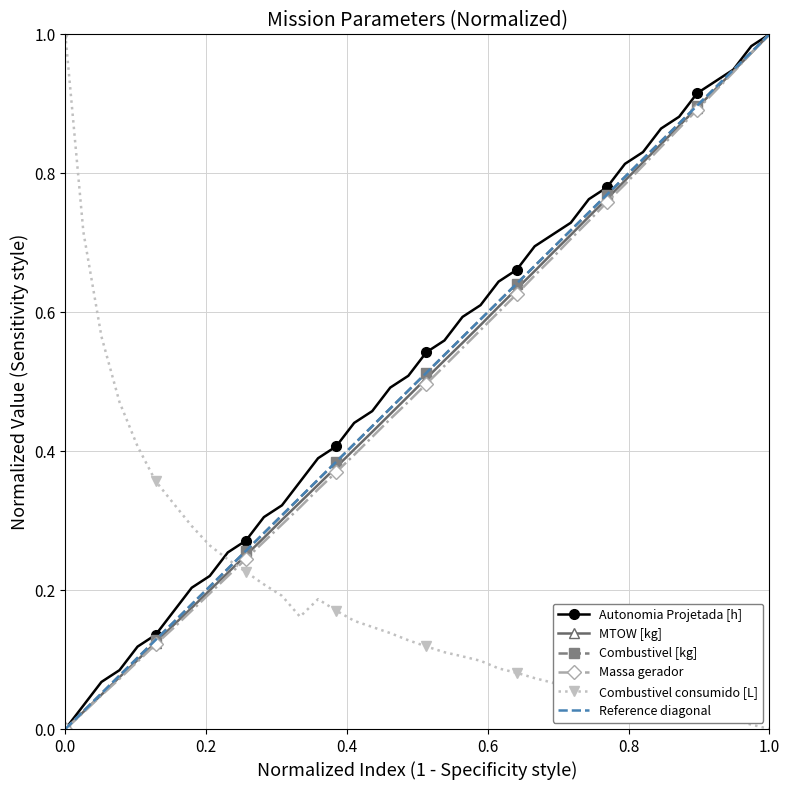

True or false: Combustivel consumido [L] and Combustivel [kg] cross at least once.

True